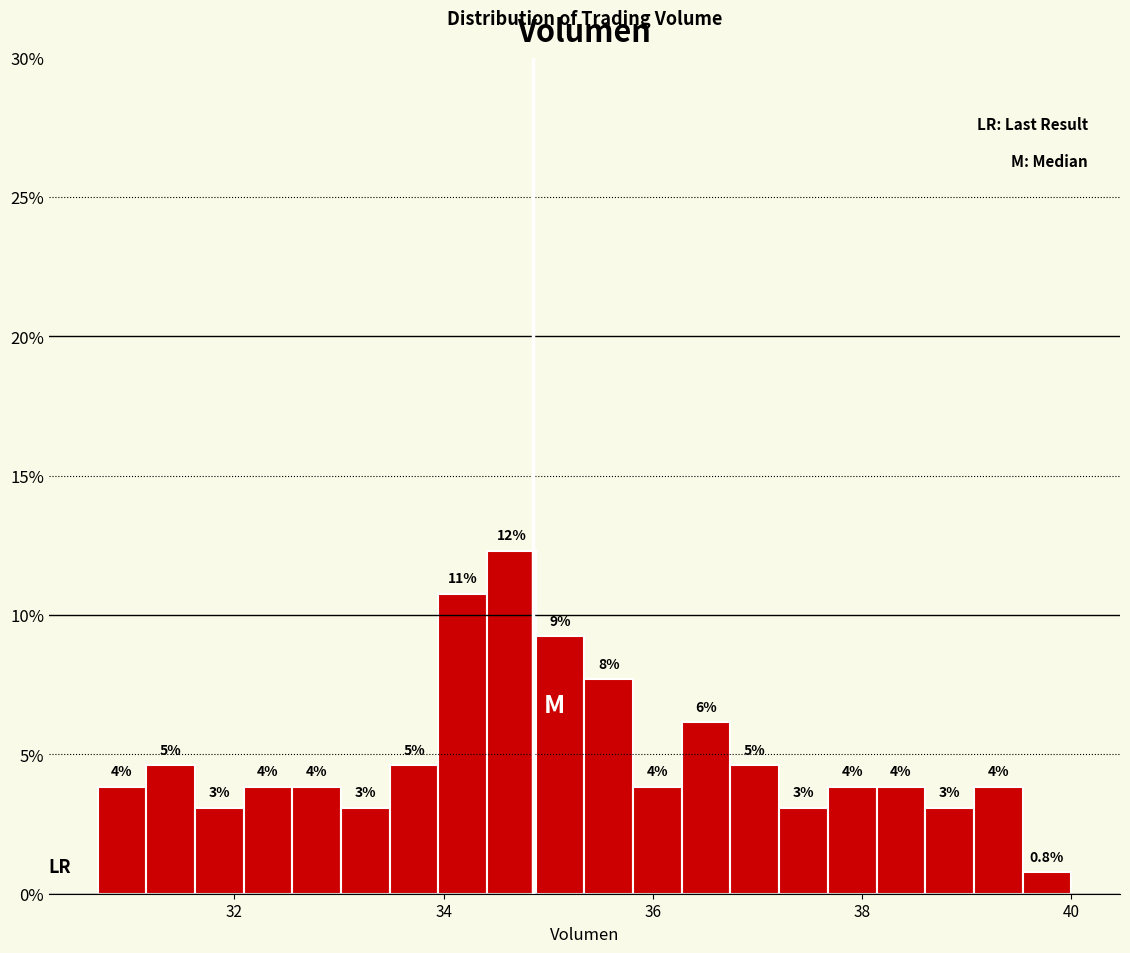

Read against the x-axis, roughly where is the centre of the tallest bar?

34.6